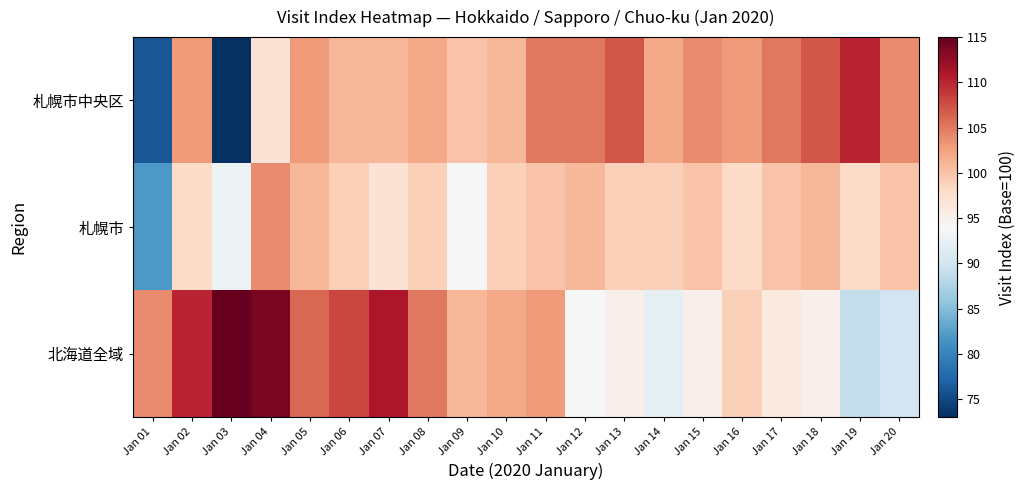

At how many categories does at least one series exceed 99?

20